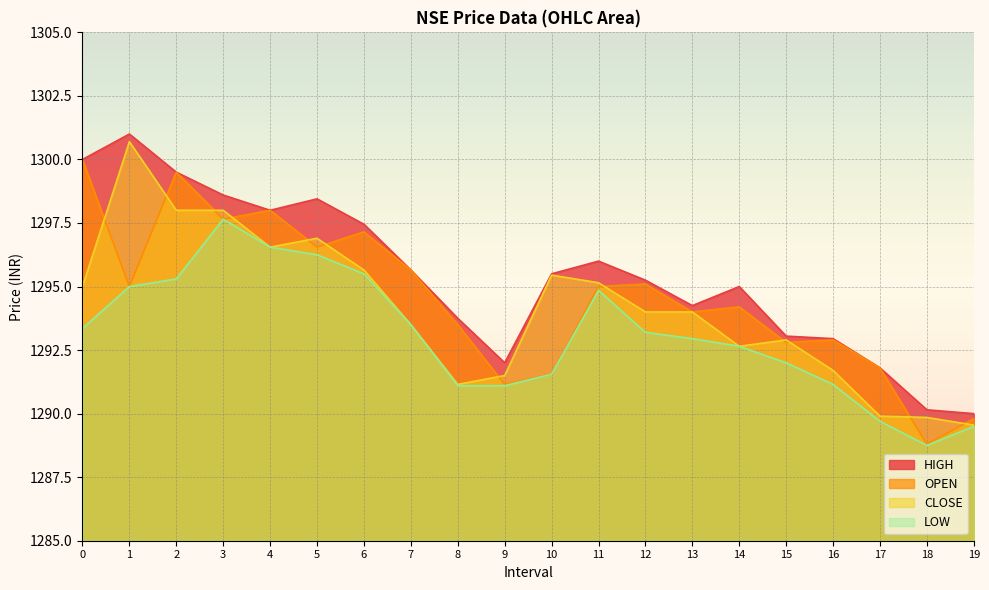

What are all the series names shown in the legend?

HIGH, OPEN, CLOSE, LOW